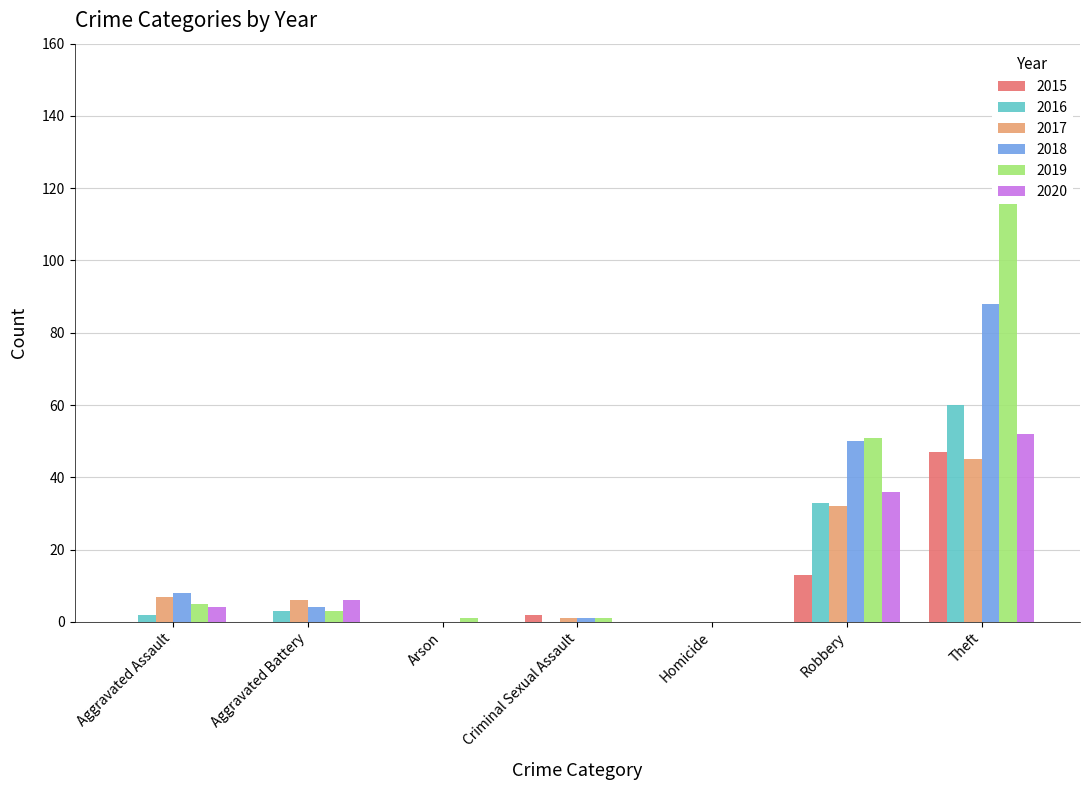

Reading left to right, list all the values displayed in this chart.

2015: 0	0	0	2	0	13	47
2016: 2	3	0	0	0	33	60
2017: 7	6	0	1	0	32	45
2018: 8	4	0	1	0	50	88
2019: 5	3	1	1	0	51	130
2020: 4	6	0	0	0	36	52